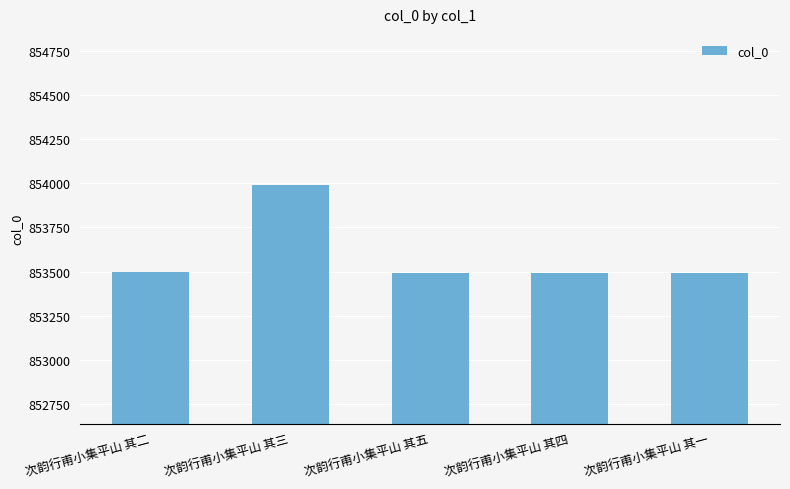

What is the value of the 4th bar from the left?

853492